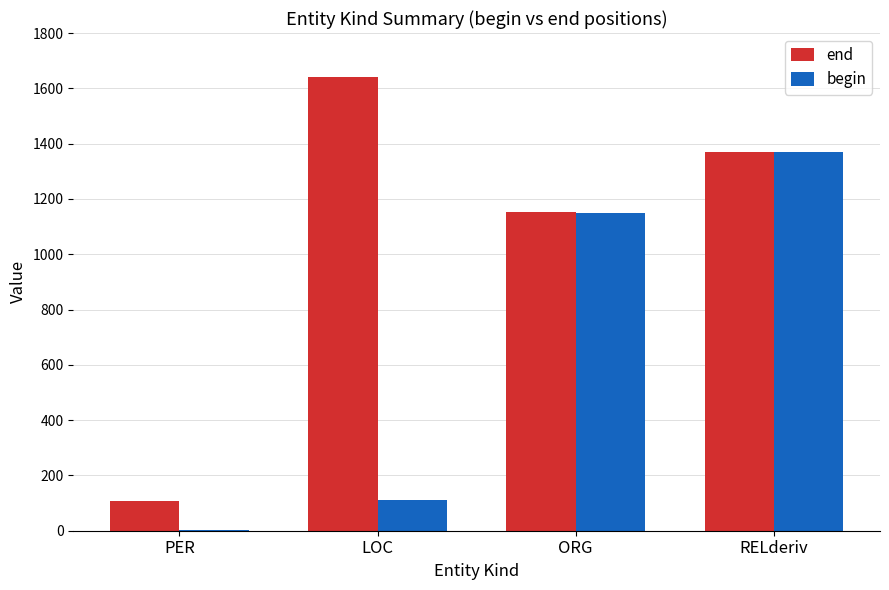

At which category is the sum across all series the highest?

RELderiv